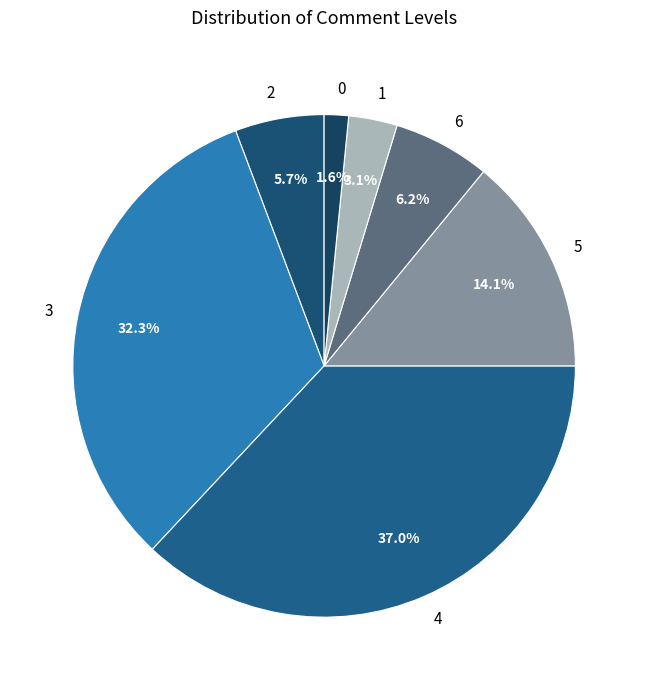

Approximately how many times larger is the value at 5 compared to 3?

0.4